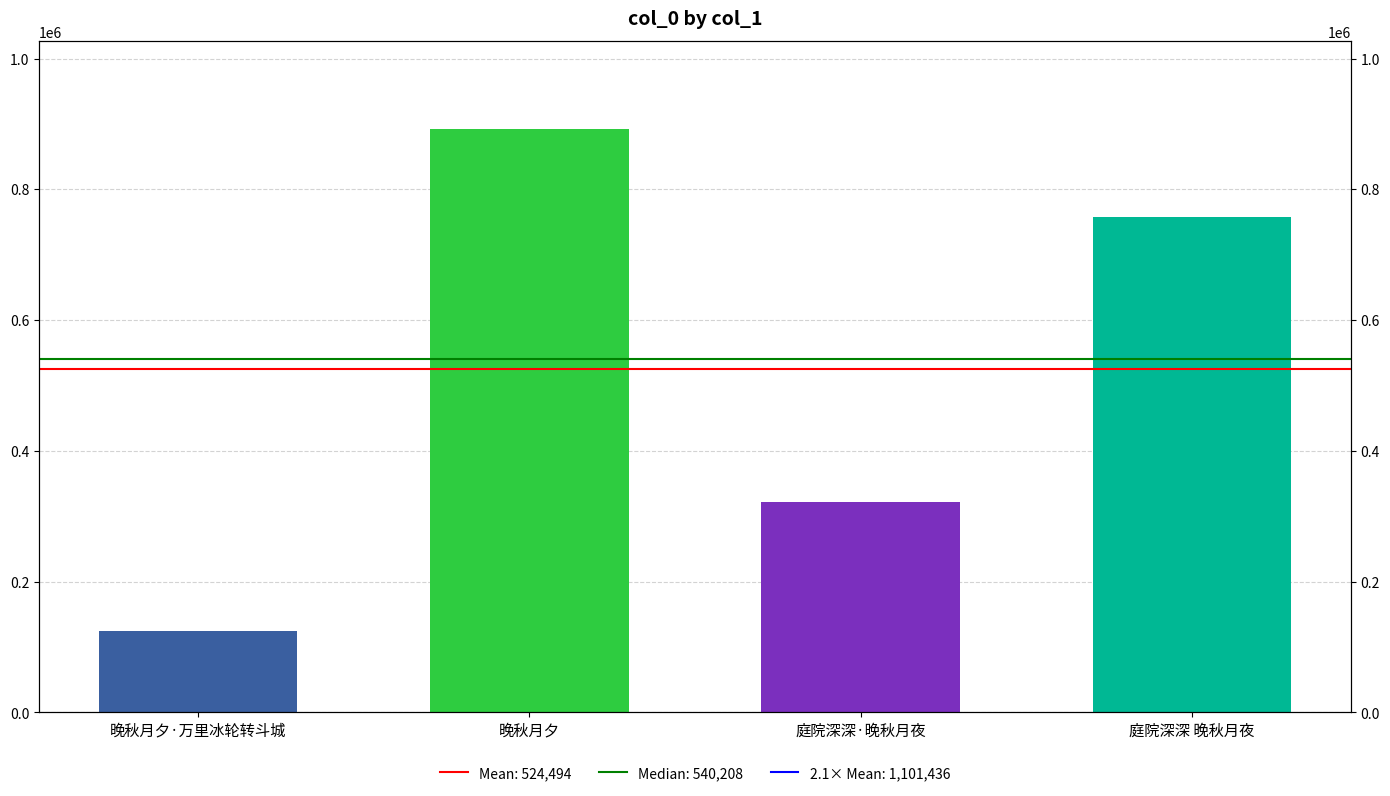

Does the chart contain any negative values?

No